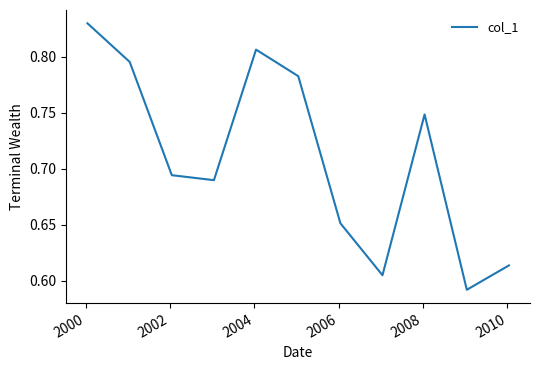

How many lines are shown in the chart?

1